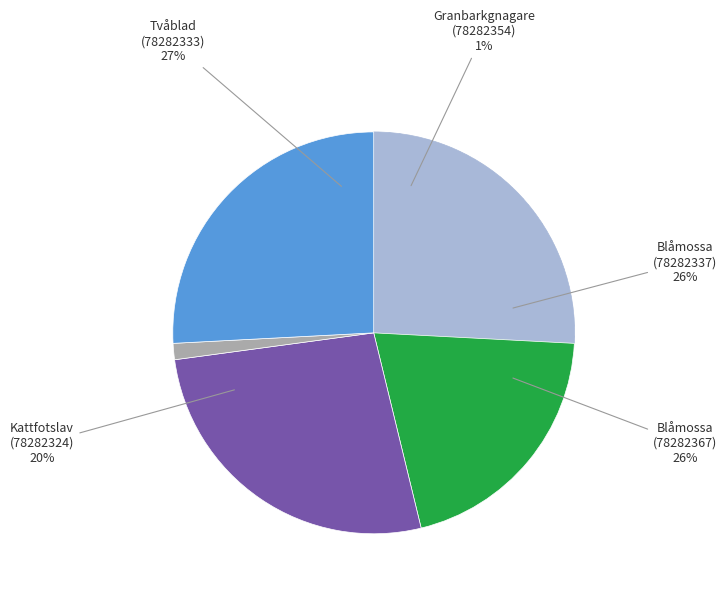

Does Blåmossa (78282337) represent more than half of the total?

No